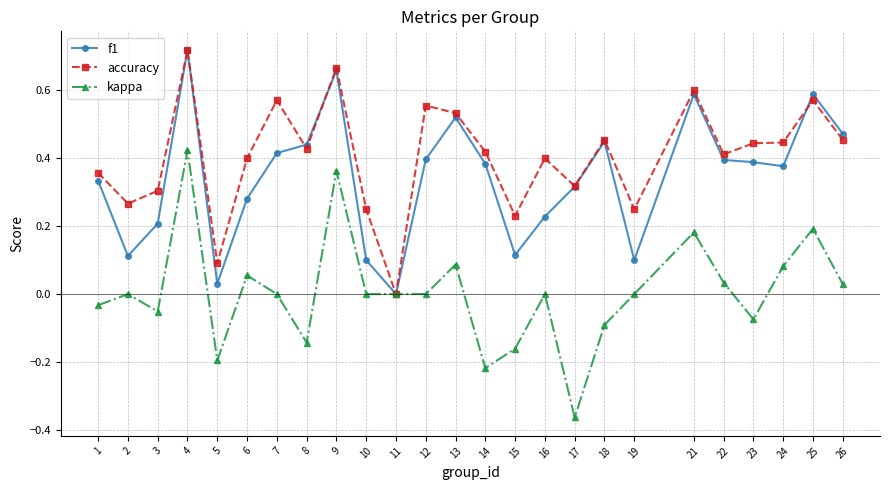

True or false: kappa has a value of -0.2 at 15.

True